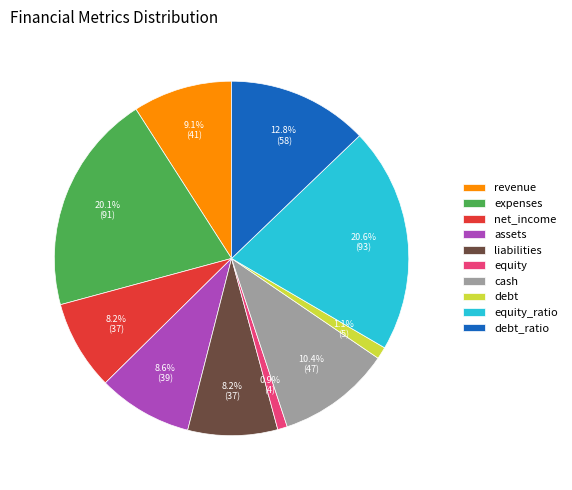

To the nearest percent, what is the difference between the equity and cash slice percentages?

10%